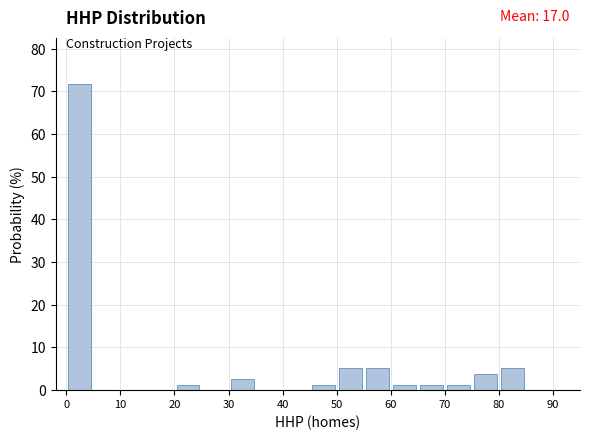

Which range on the x-axis has the tallest bar?

0 to 5